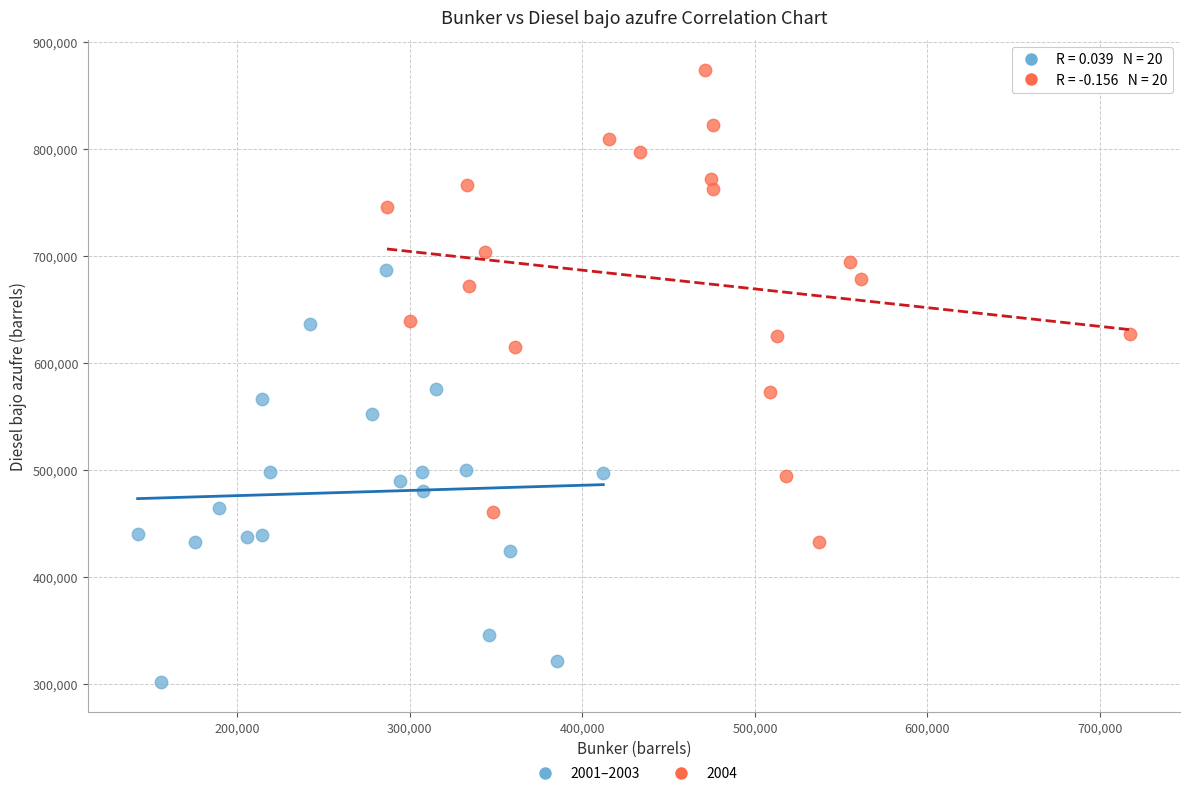

Which series has the widest spread of Y values?

2004